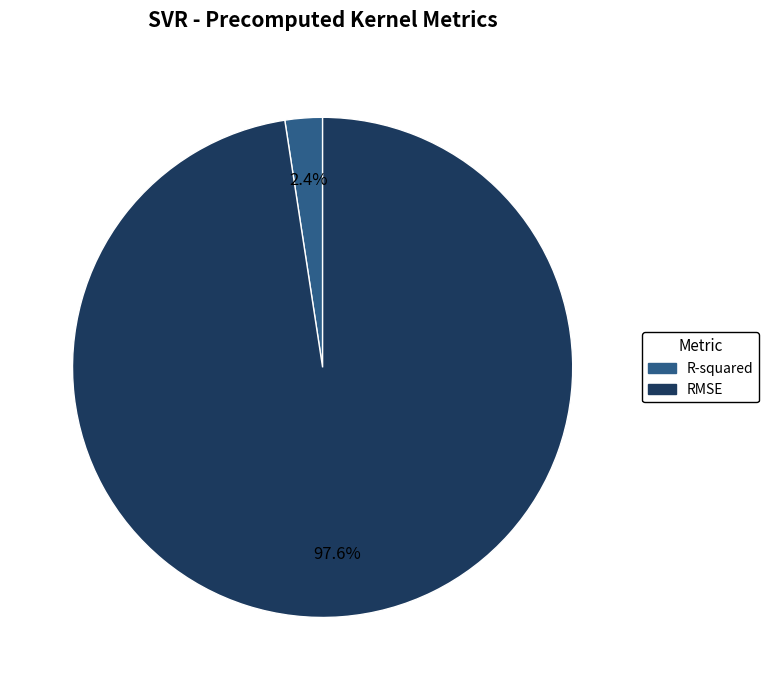

Is the sum of R-squared and RMSE greater than half?

Yes